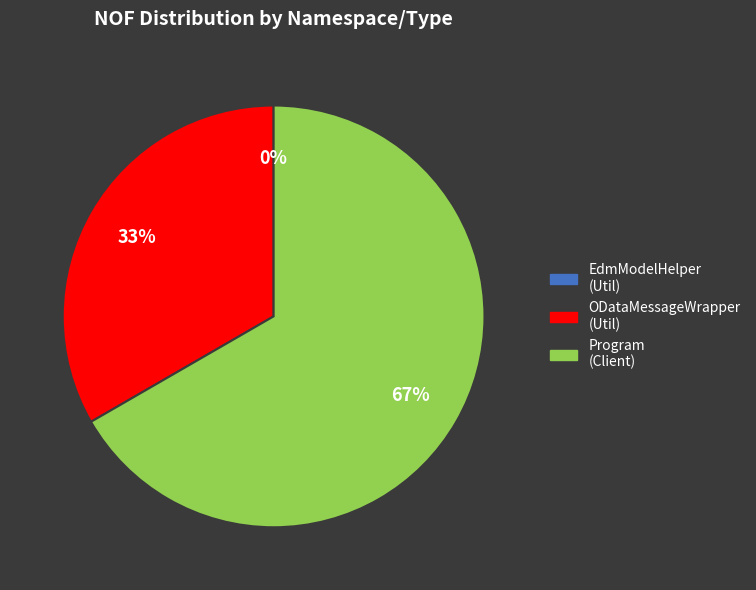

What percentage is the ODataJsonBatchSample.Client (Program) slice, to the nearest percent?

67%